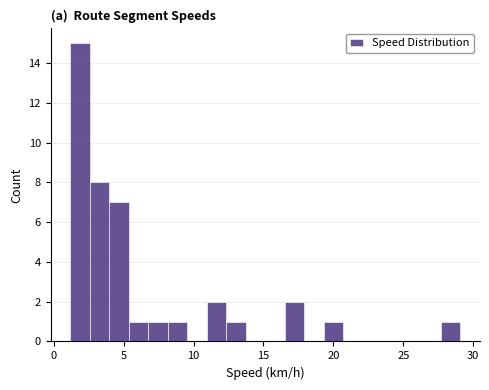

Around what value on the x-axis is the tallest bar? Give the approximate position of its centre, as read against the axis.

2.0